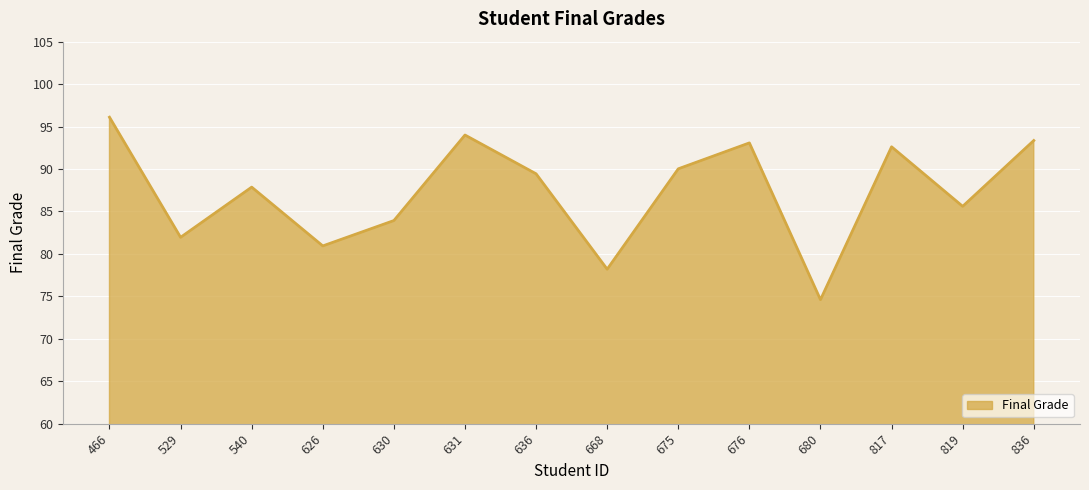

What is the average value?

87.3